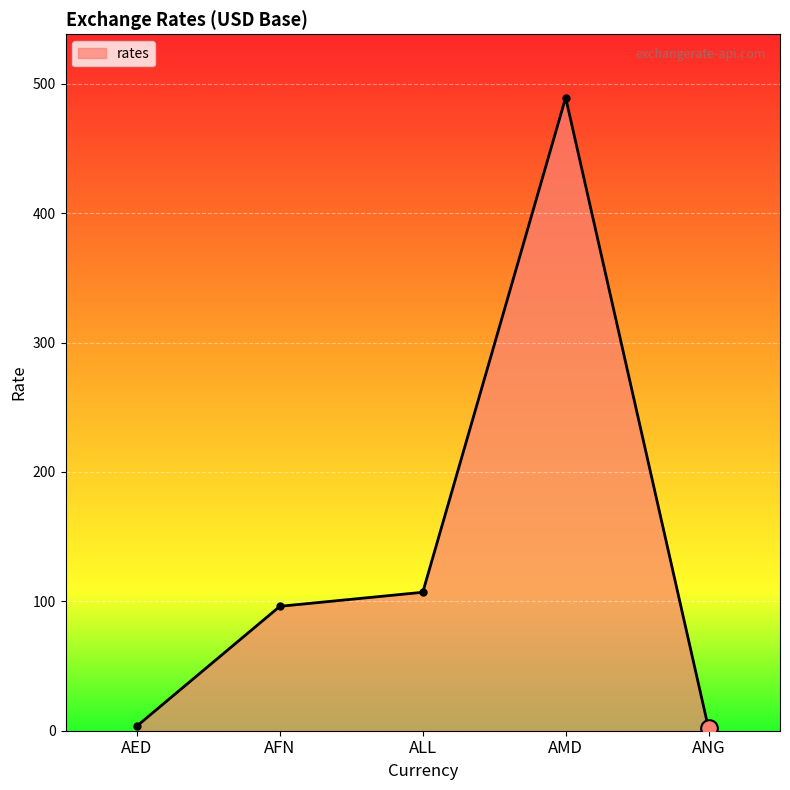

What is the average value?

139.6